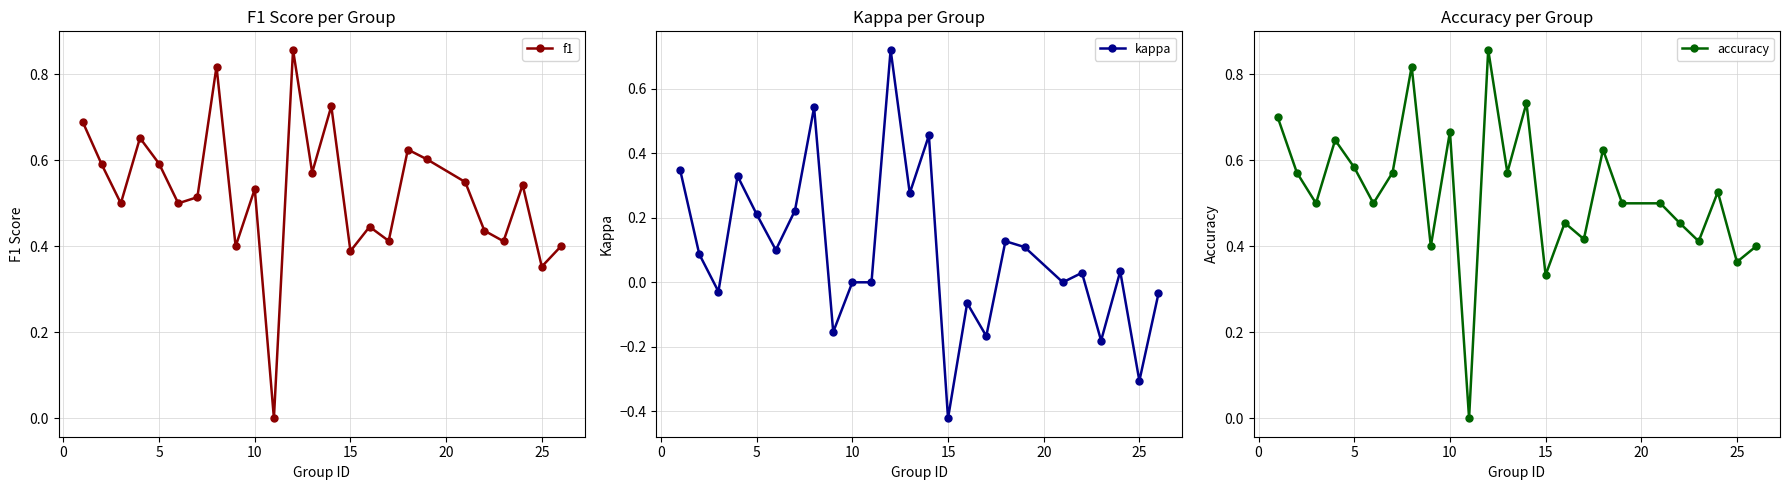

True or false: accuracy has more than 1 points higher than both neighbors.

True